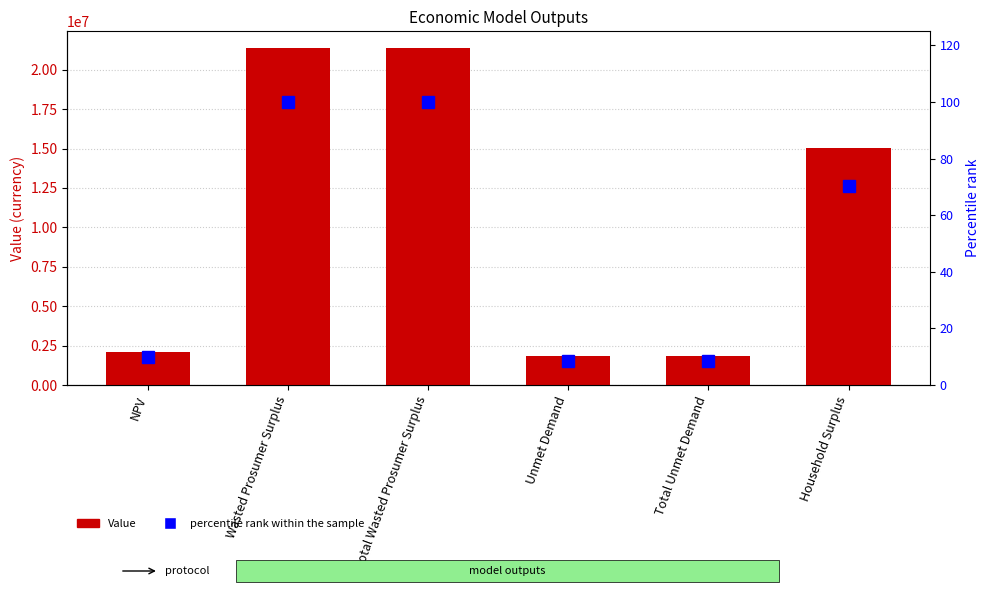

How many groups of bars are there?

6